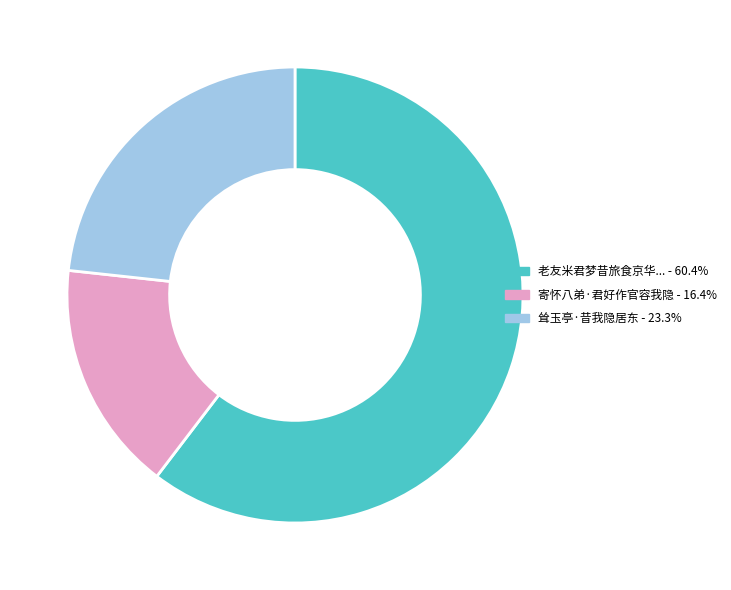

Is there any slice that represents more than half of the pie?

Yes